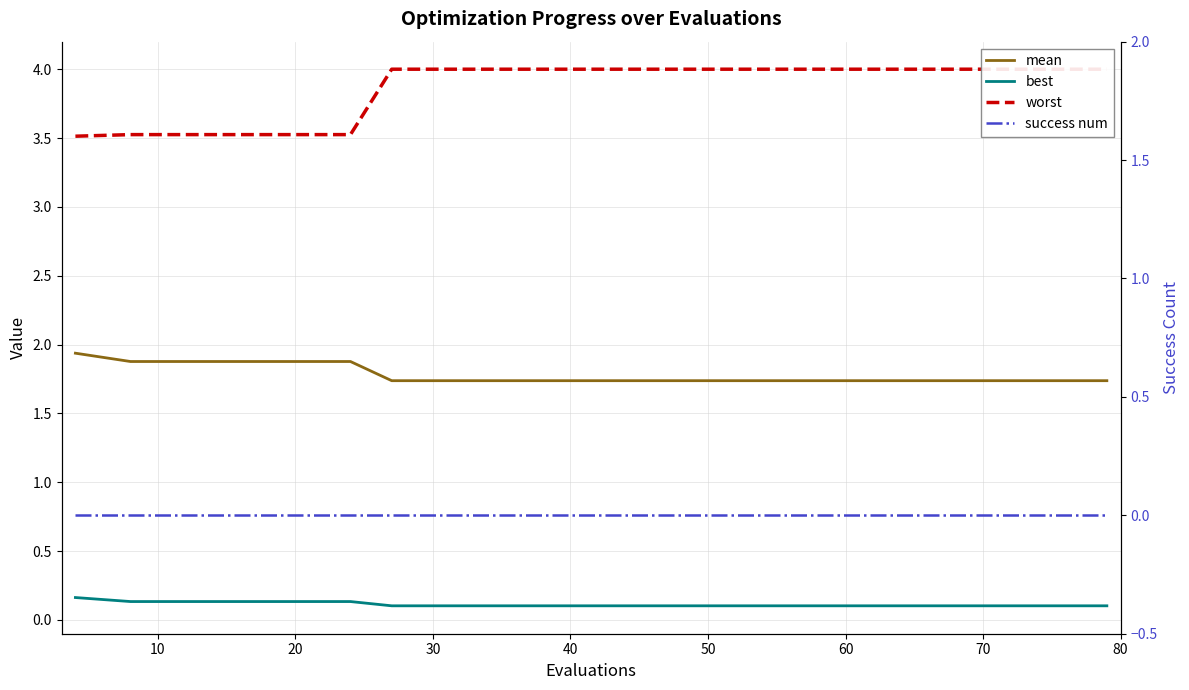

True or false: success num and best cross at least once.

False